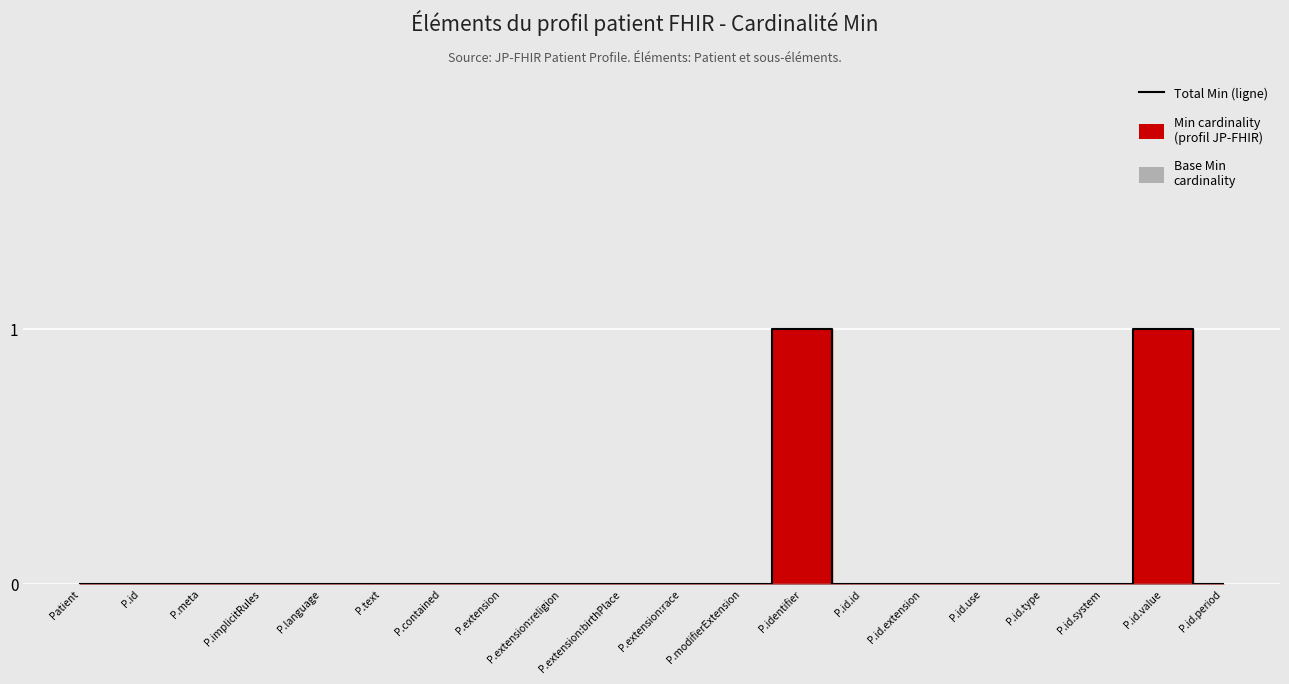

The value at P.extension is 0. True or false?

True